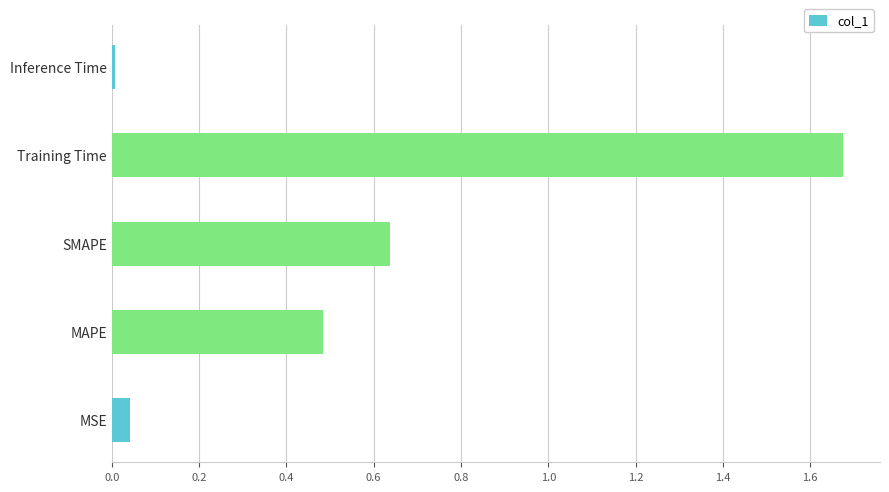

Does the chart contain any negative values?

No